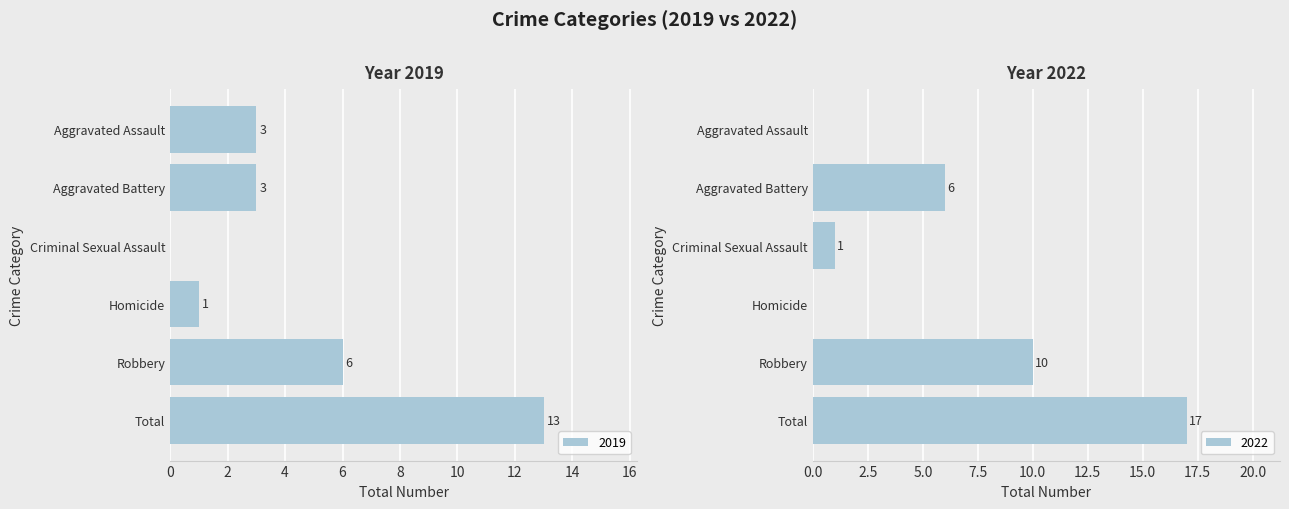

Is it true that 2019 equals 1 at Aggravated Battery?

False